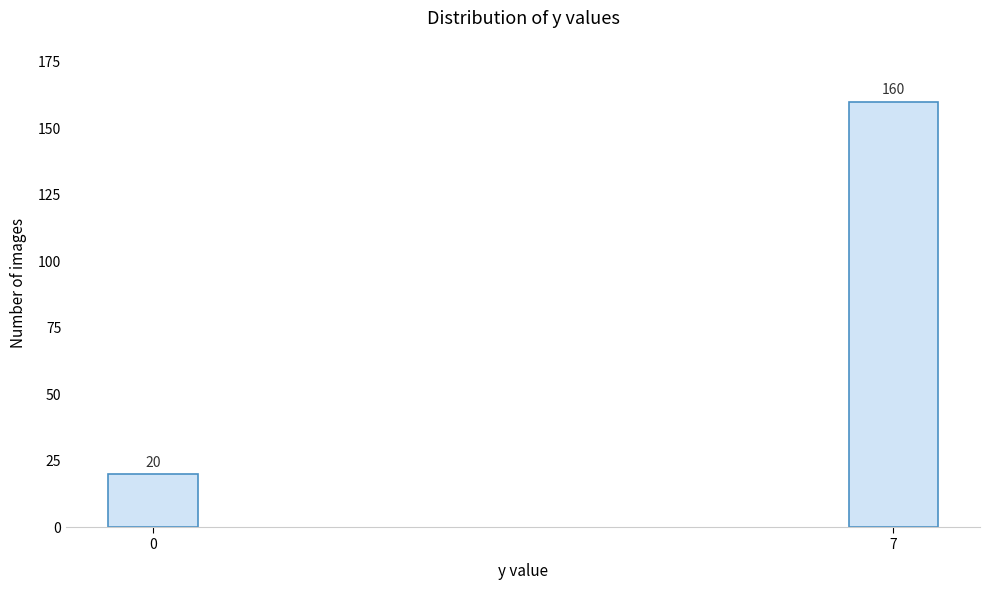

Reading left to right, transcribe all the data shown in this chart.

0=20	7=160